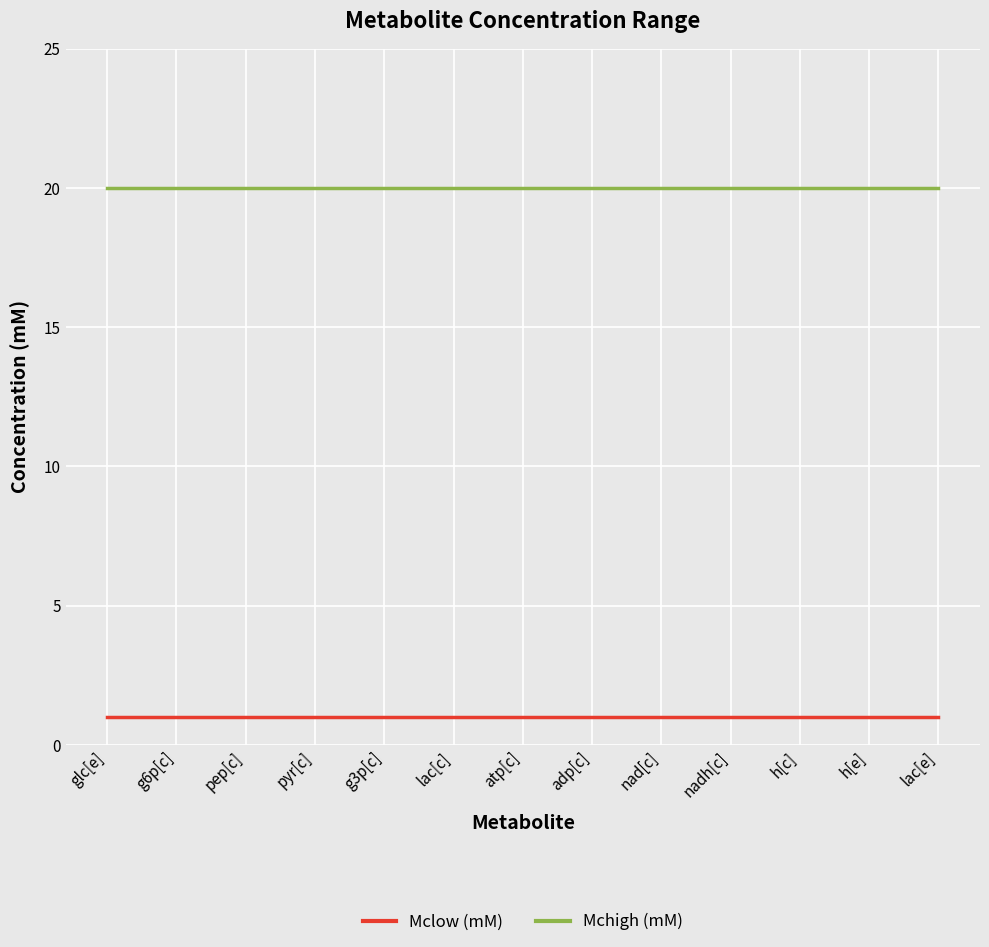

True or false: Mchigh (mM) and Mclow (mM) intersect in this chart.

False